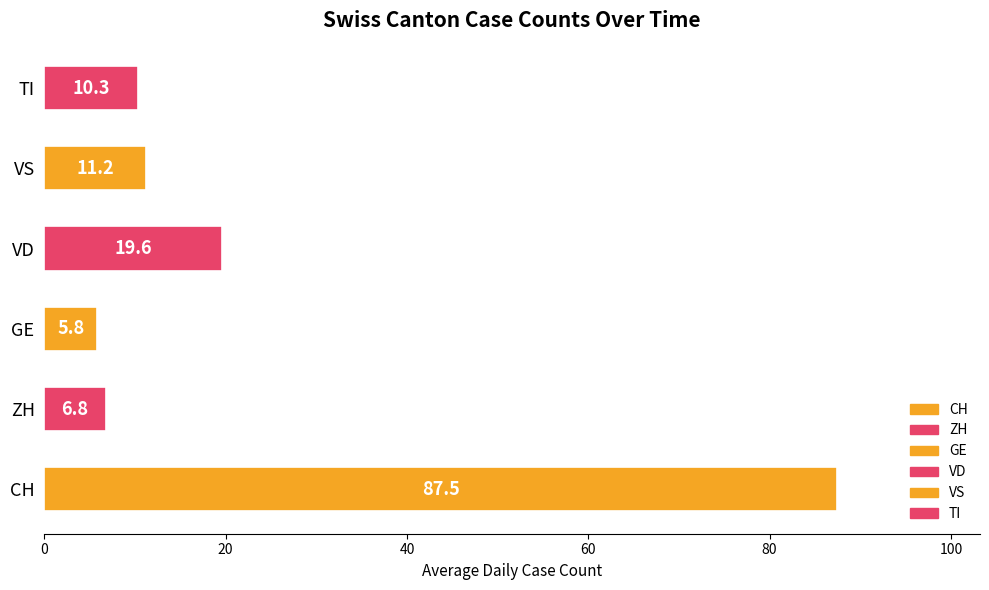

Where is the data nearest to the value 46?

VD